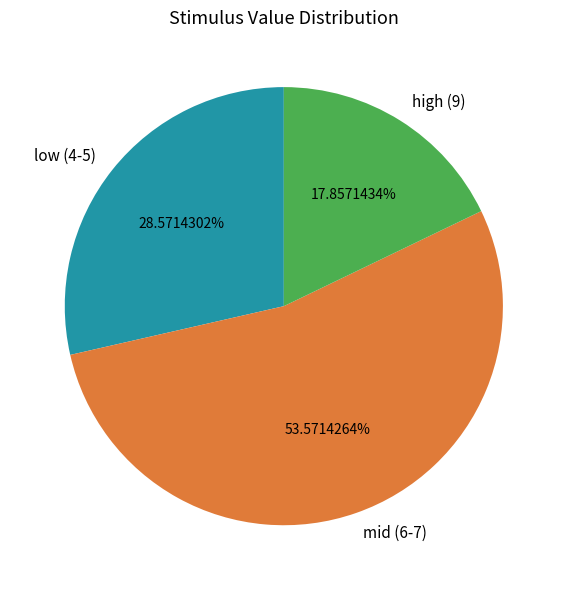

How many segments does this pie chart have?

3